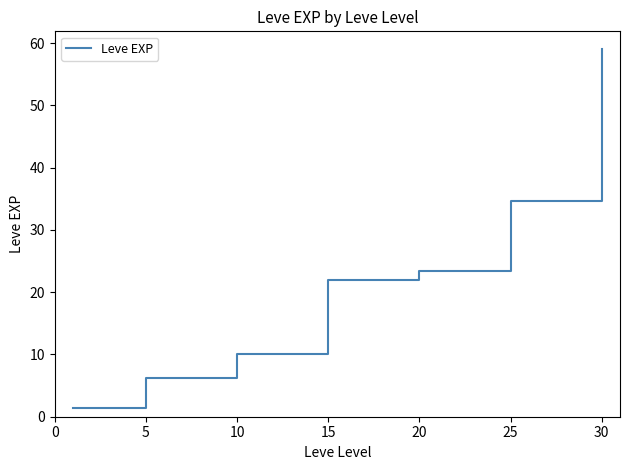

What is the greatest value displayed?

59.0